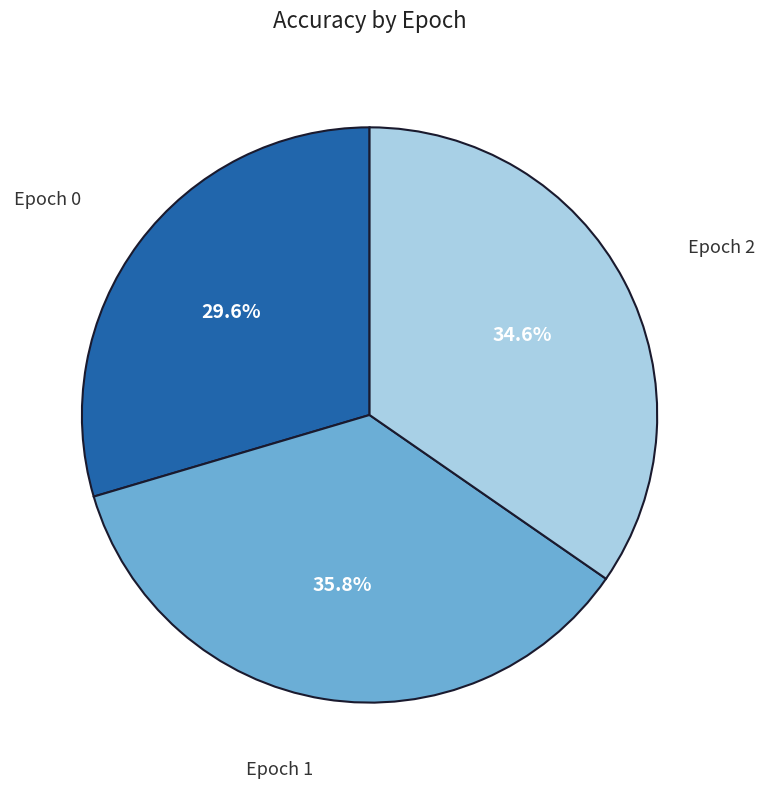

Combined, do Epoch 0 and Epoch 2 account for over 50%?

Yes